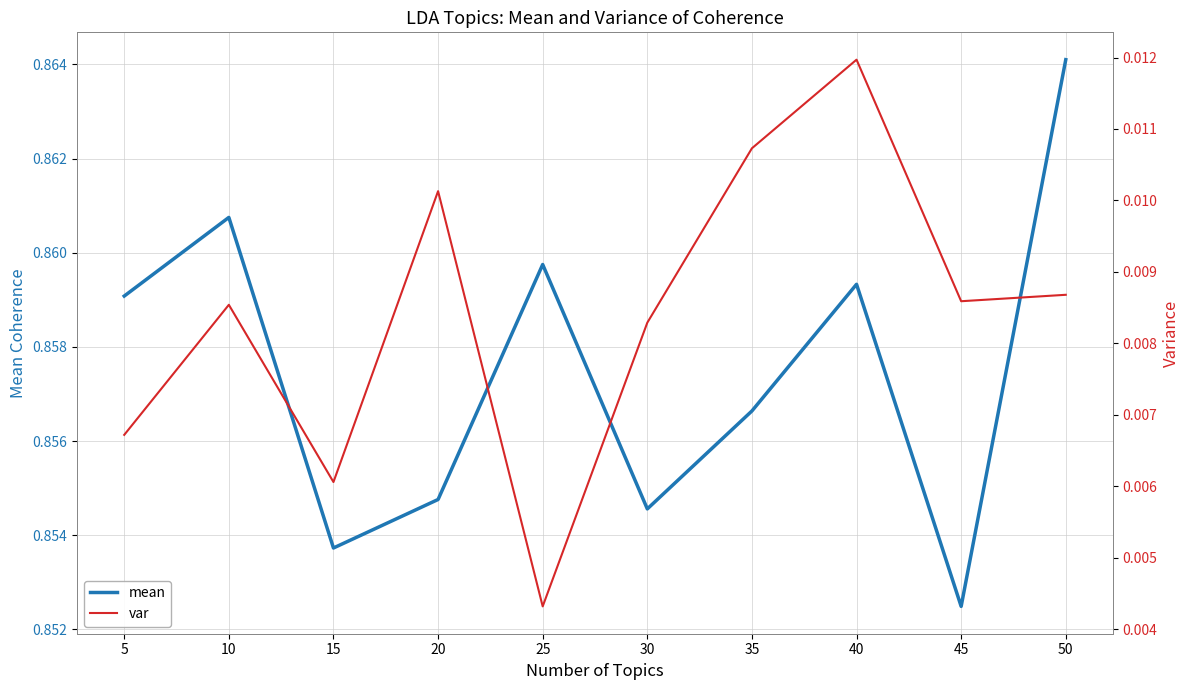

At which label does var reach its minimum?

25